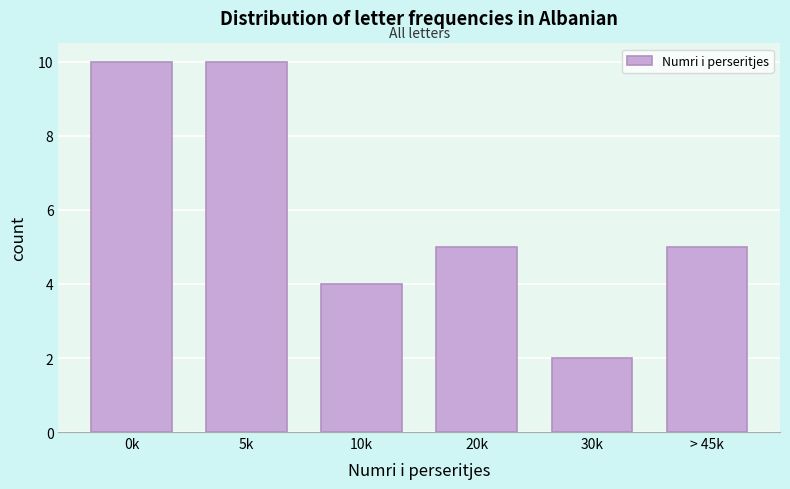

Reading left to right, what are all the values shown in this chart?

0k=10	5k=10	10k=4	20k=5	30k=2	> 45k=5